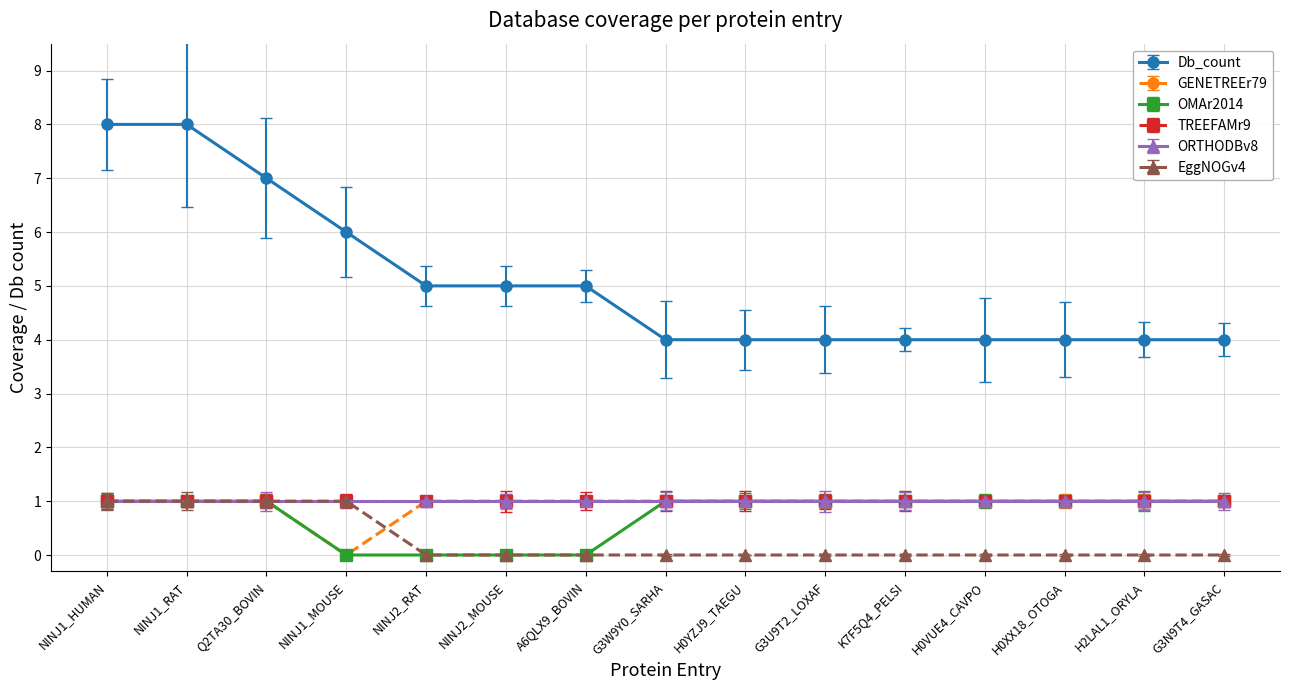

What is the sum of the GENETREEr79 values at NINJ1_RAT and A6QLX9_BOVIN?

2